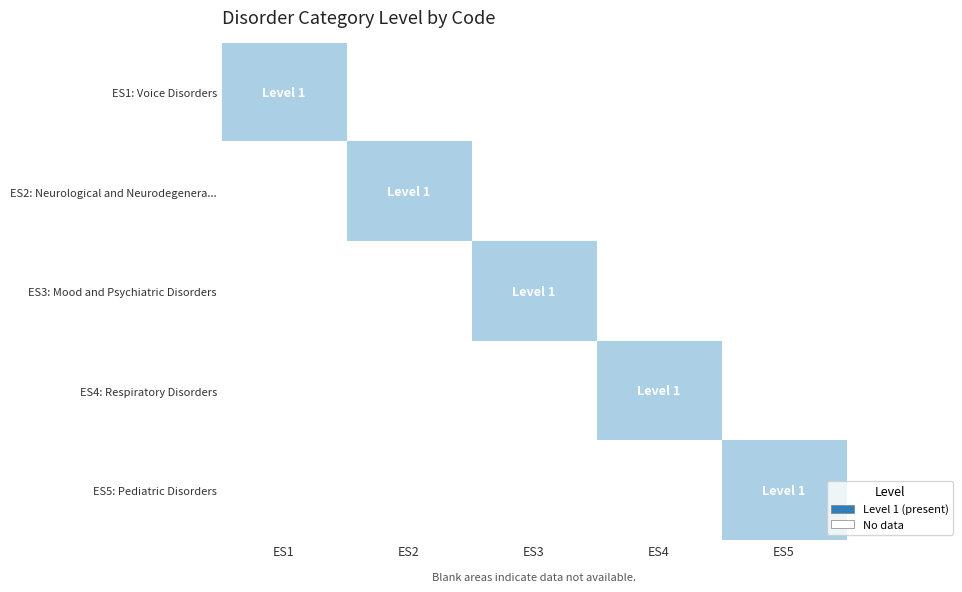

List the series in order of their peak value, lowest first.

ES1: Voice Disorders, ES2: Neurological and Neurodegenera..., ES3: Mood and Psychiatric Disorders, ES4: Respiratory Disorders, ES5: Pediatric Disorders